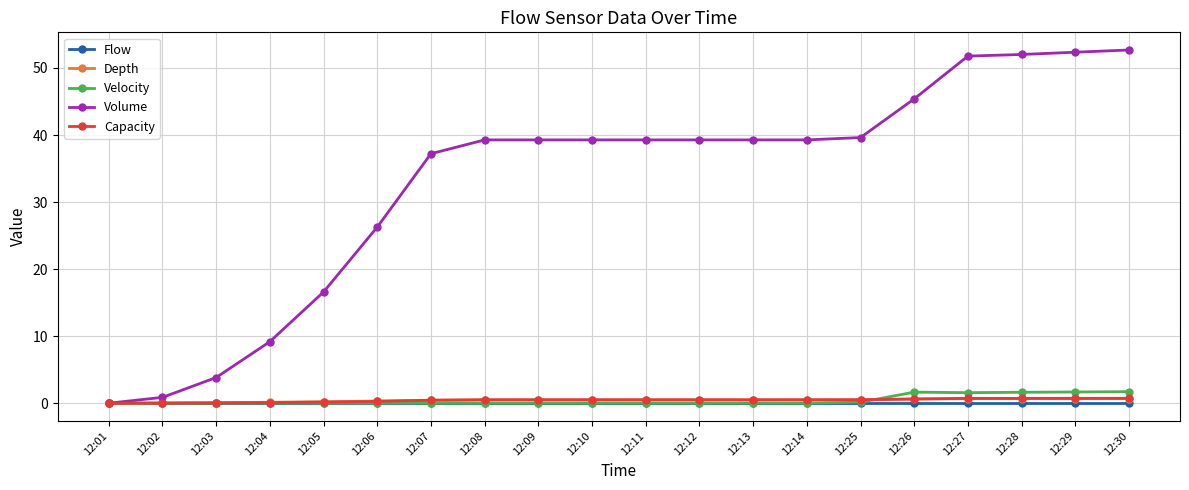

Does the chart display data point markers on the line(s)?

Yes